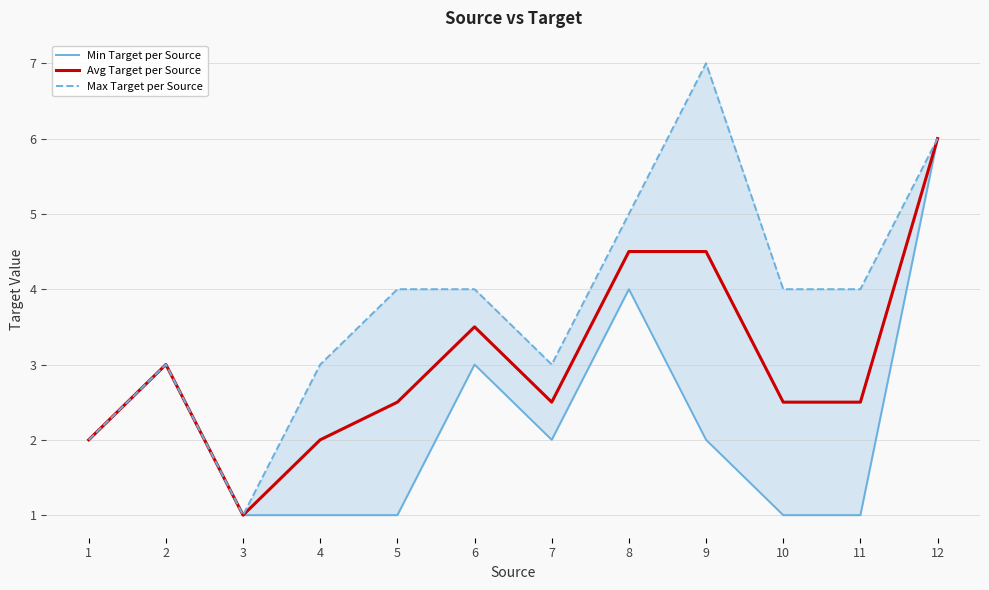

List the series in order of their peak value, highest first.

Max Target per Source, Min Target per Source, Avg Target per Source